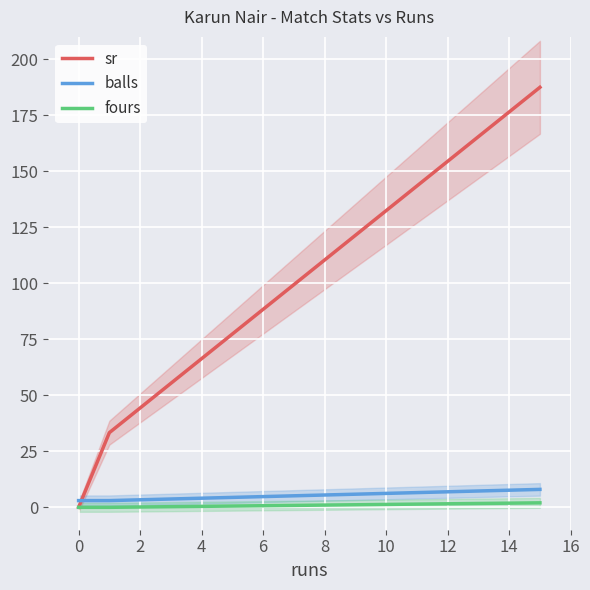

How many fours values are between 0 and 2?

3